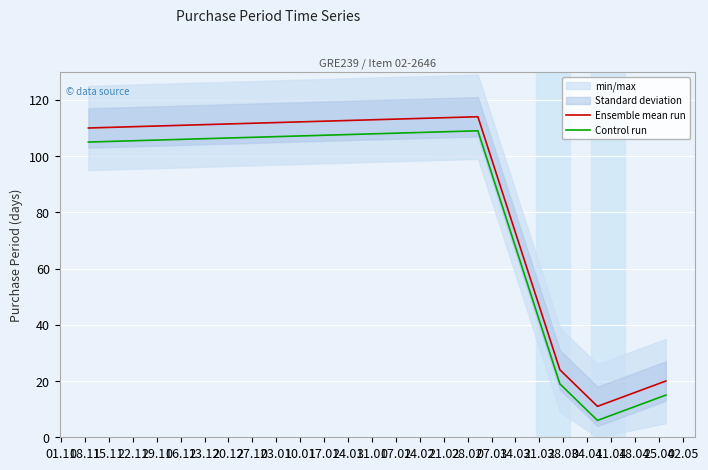

Reading right to left, extract all data points from this chart.

Ensemble mean run: 20	11	24	114	110
Control run: 15	6	19	109	105